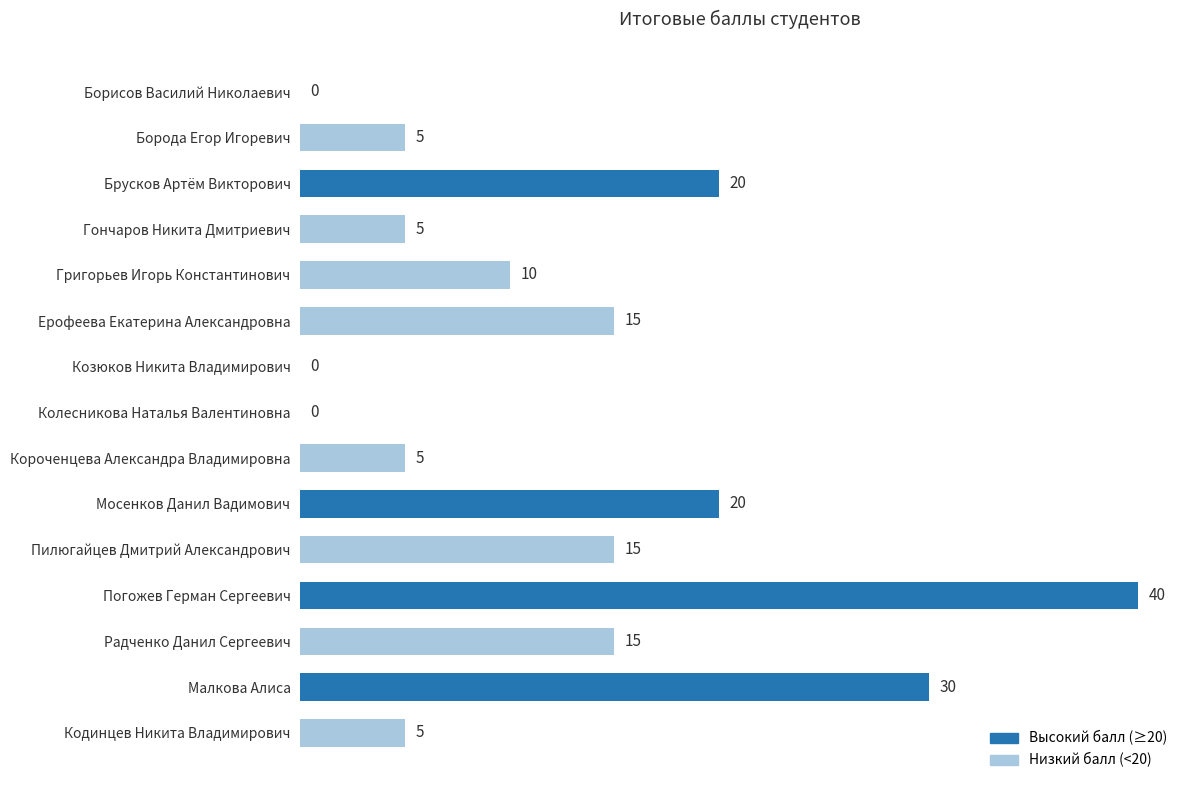

The value at Козюков Никита Владимирович is -15. True or false?

False